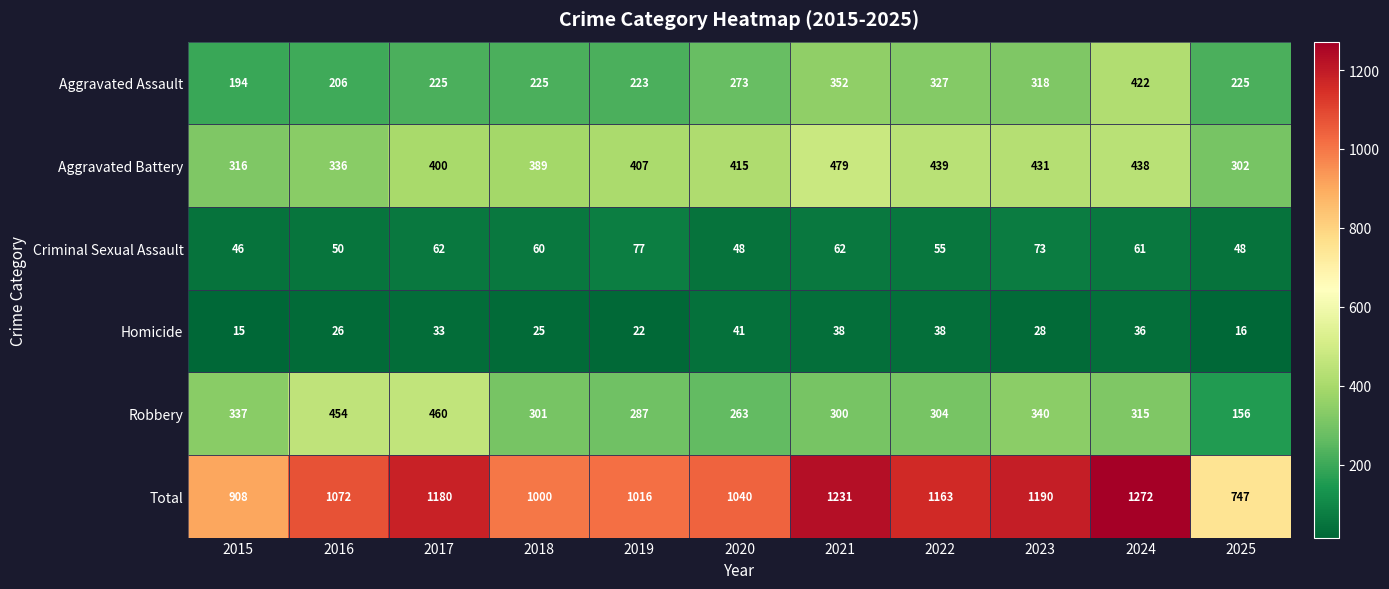

Where does the Criminal Sexual Assault series first go above 60?

2017